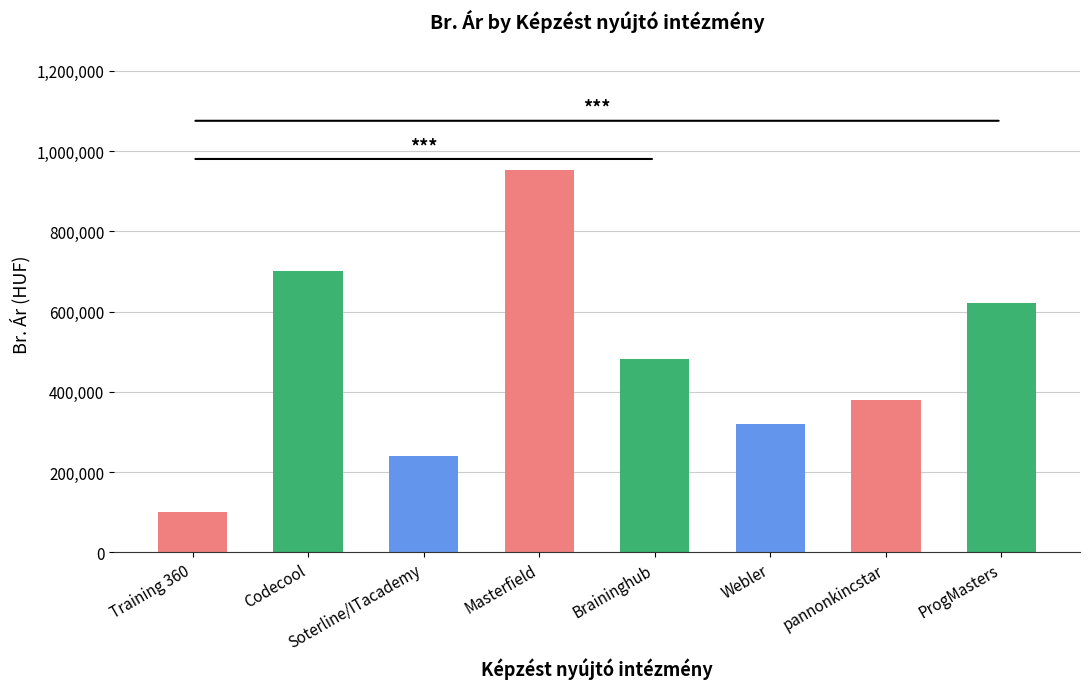

What is the minimum value shown in the chart?

100000